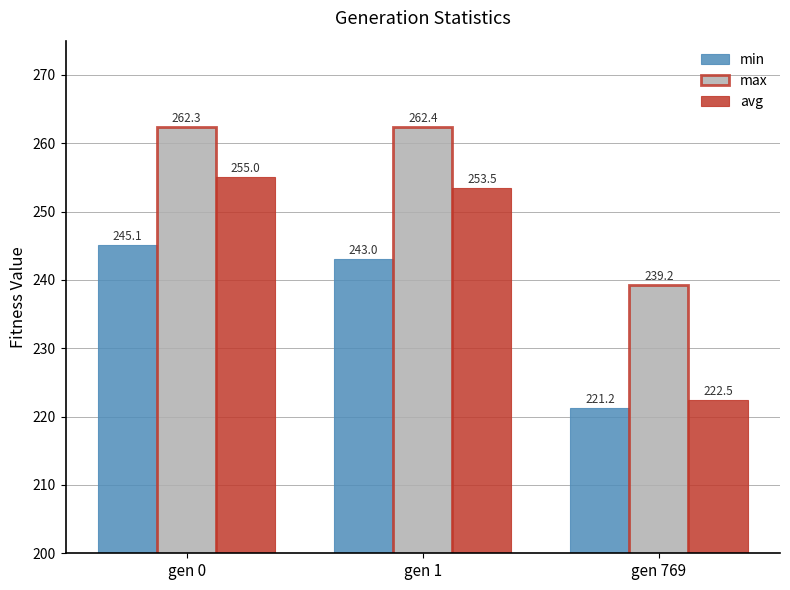

What is the value of the avg bar at the 2nd from the left?

253.5